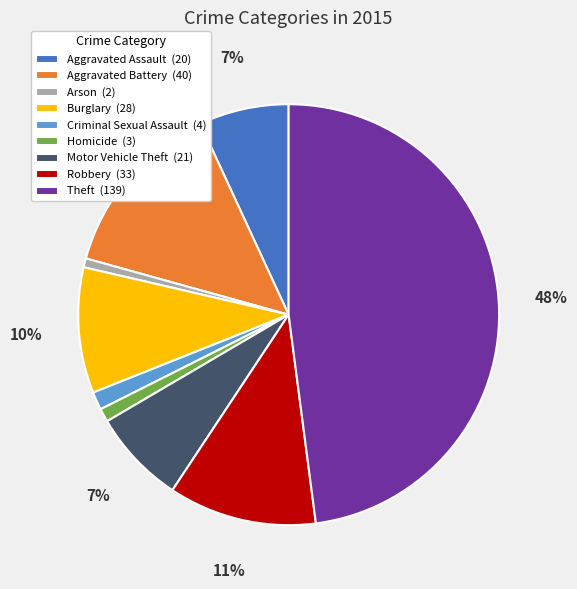

Combined, do Criminal Sexual Assault (4) and Aggravated Battery (40) account for over 50%?

No